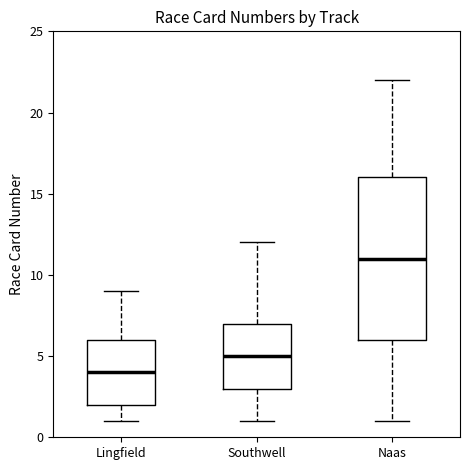

Which box is the tallest, from its lower edge to its upper edge?

Naas